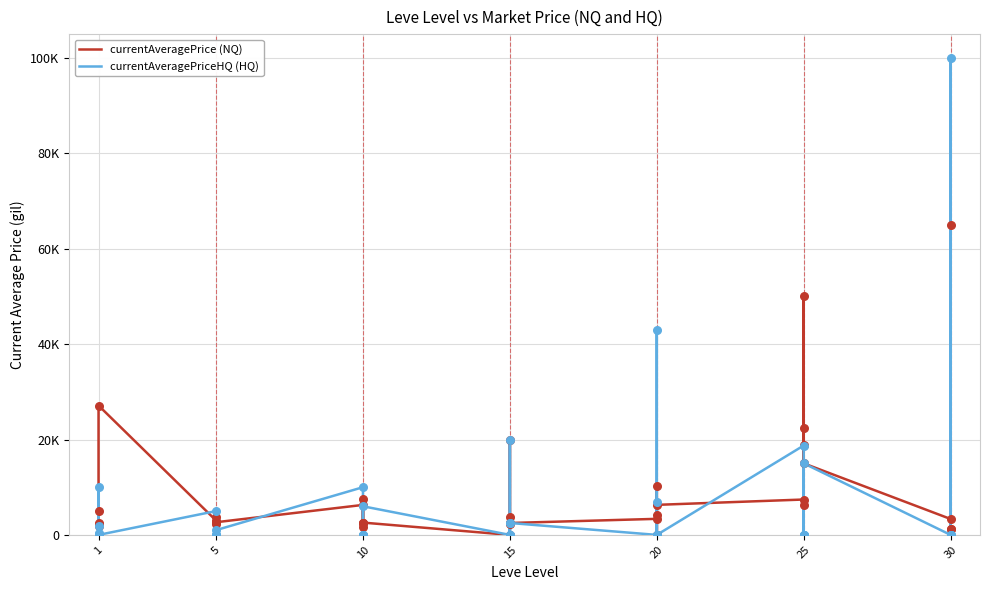

Which series has the largest total across all categories?

currentAveragePrice (NQ)